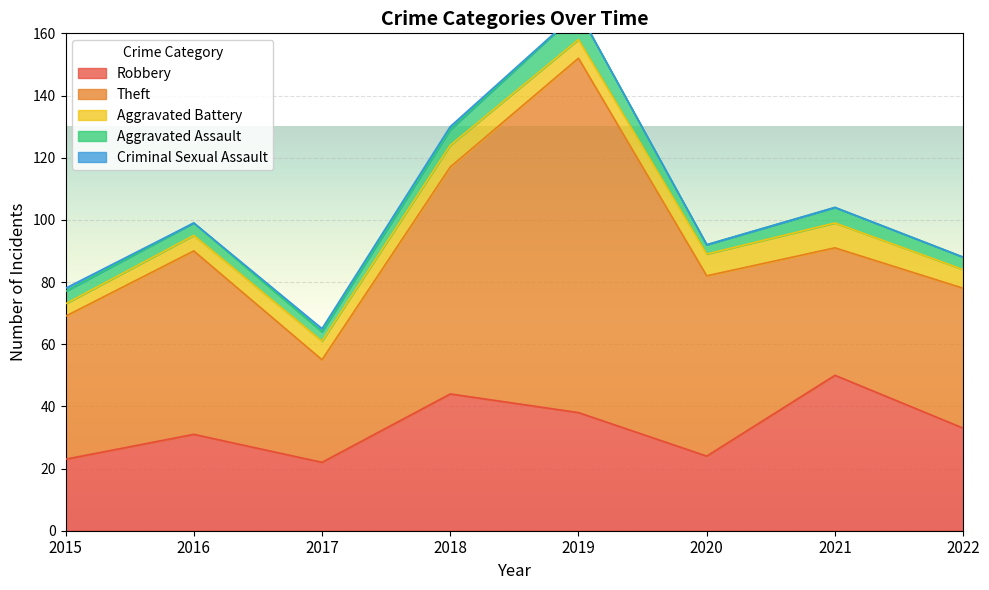

At which label does Theft reach its minimum?

2017